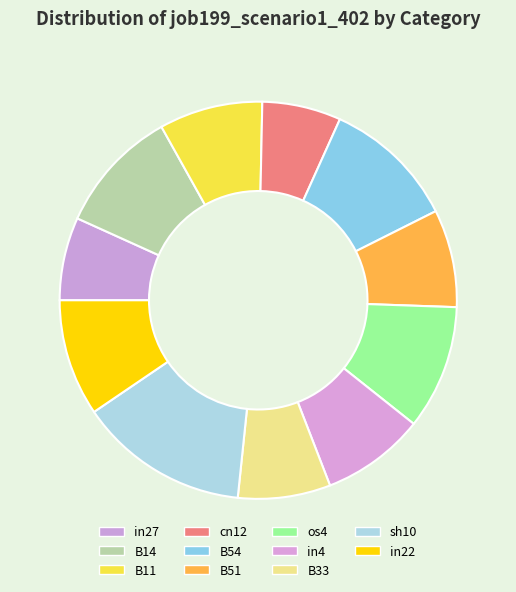

Is the sum of os4 and cn12 greater than half?

No